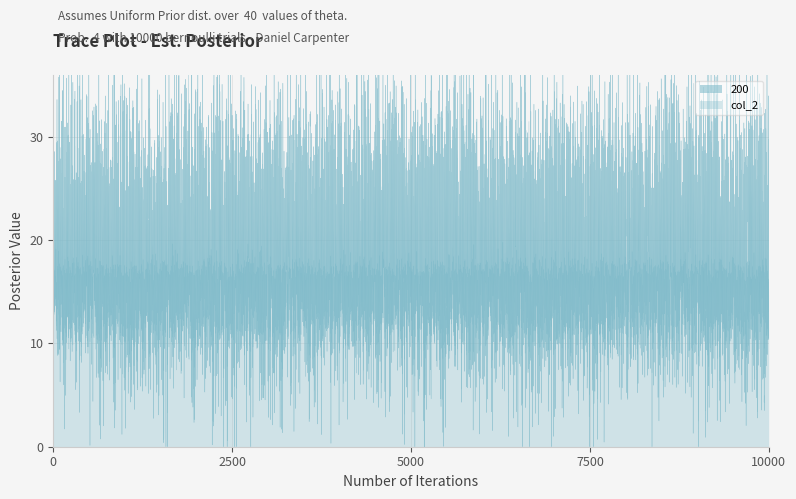

What are all the series names shown in the legend?

200, col_2